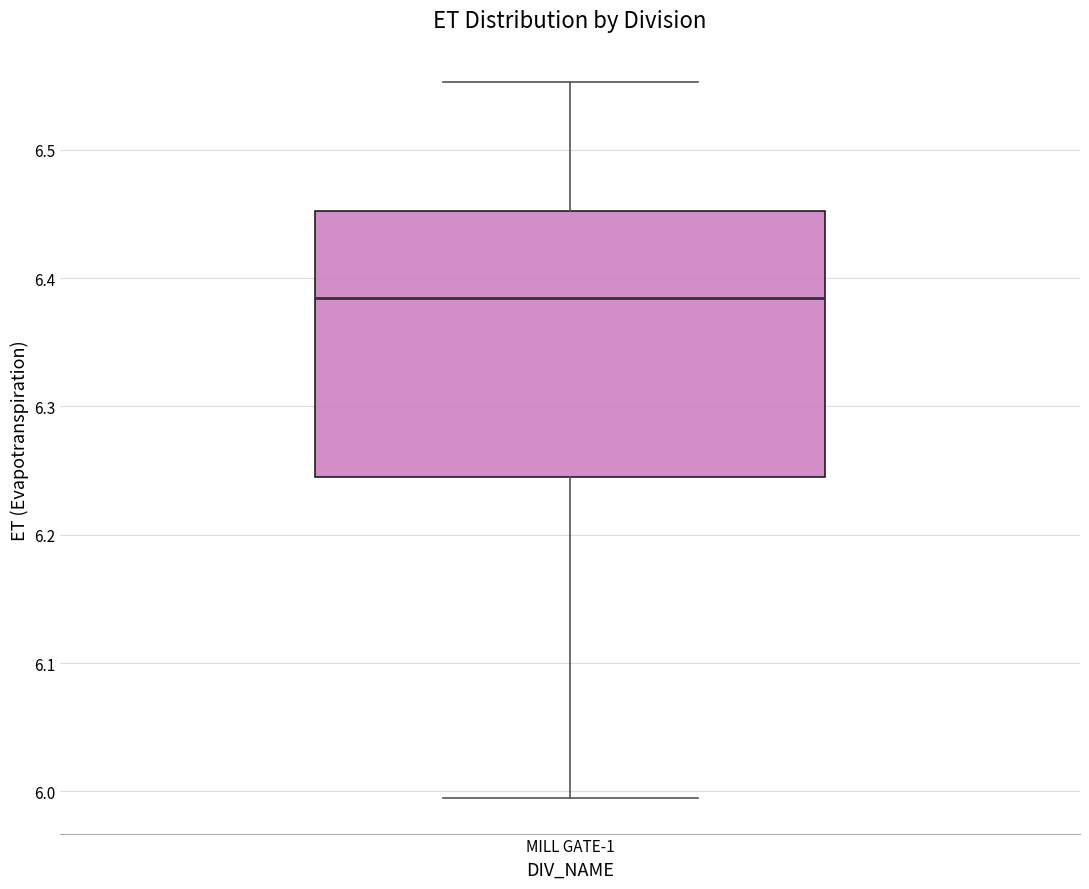

Transcribe this box plot: give where the median line is, the range the box spans, and where the two whiskers end, as read against the y-axis. The values are not printed on the chart, so give them approximately, as read against the axis.

median 6.38, box 6.24 to 6.45, whiskers 5.99 to 6.55